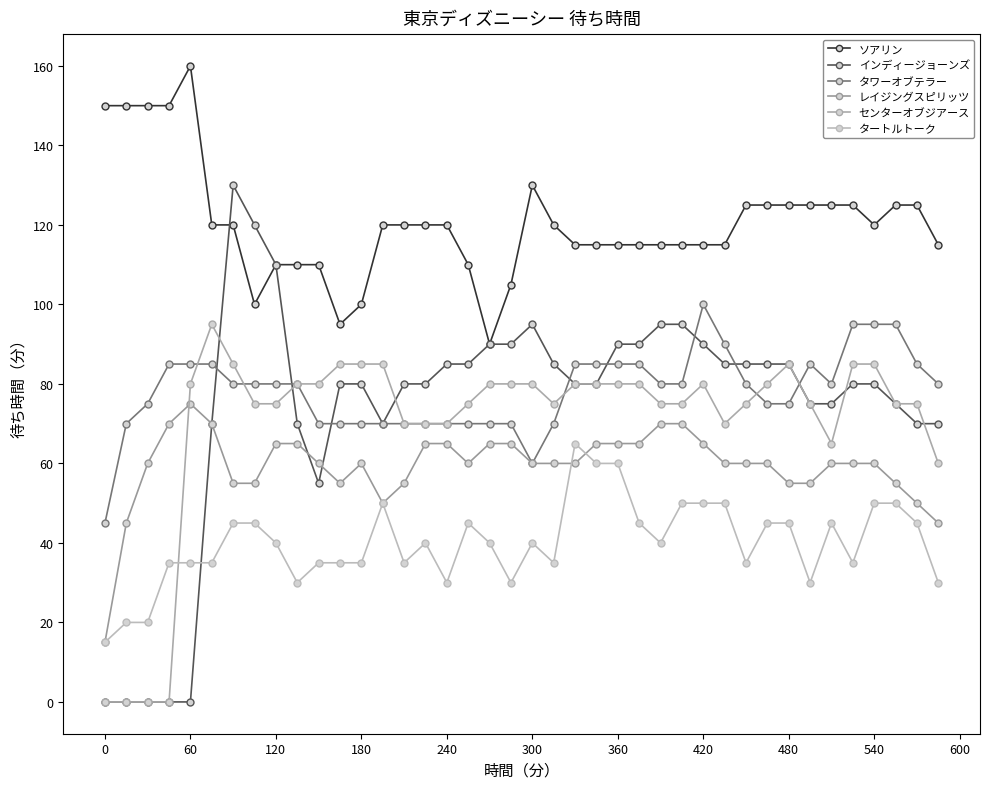

How many categories are shown in the chart?

40